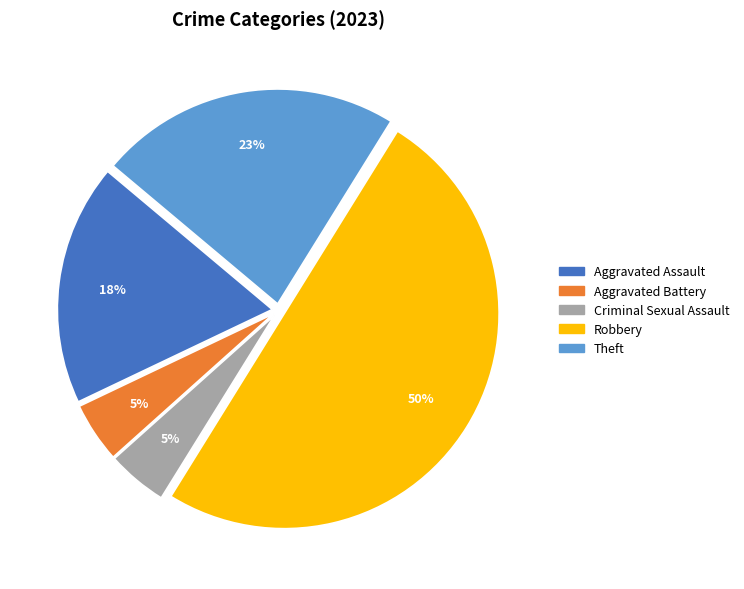

Does Criminal Sexual Assault represent more than half of the total?

No